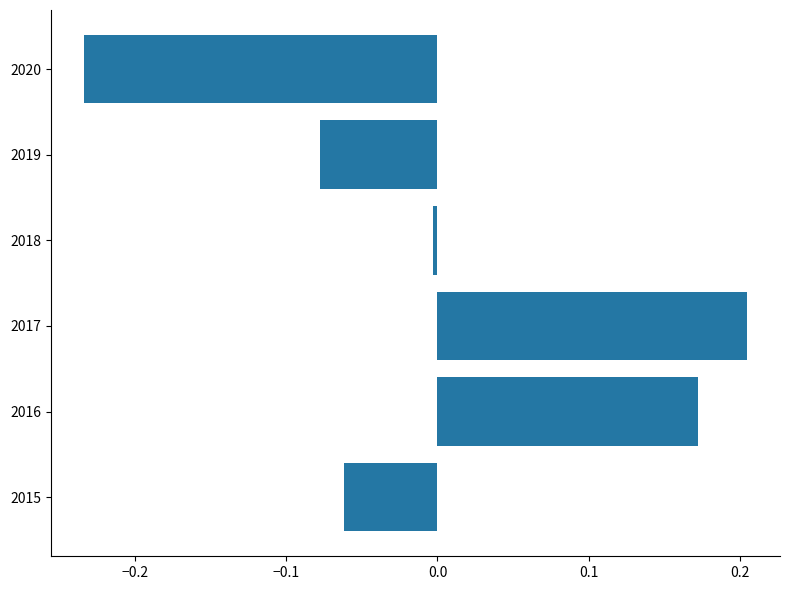

Which has a higher value, 2016 or 2017?

2017